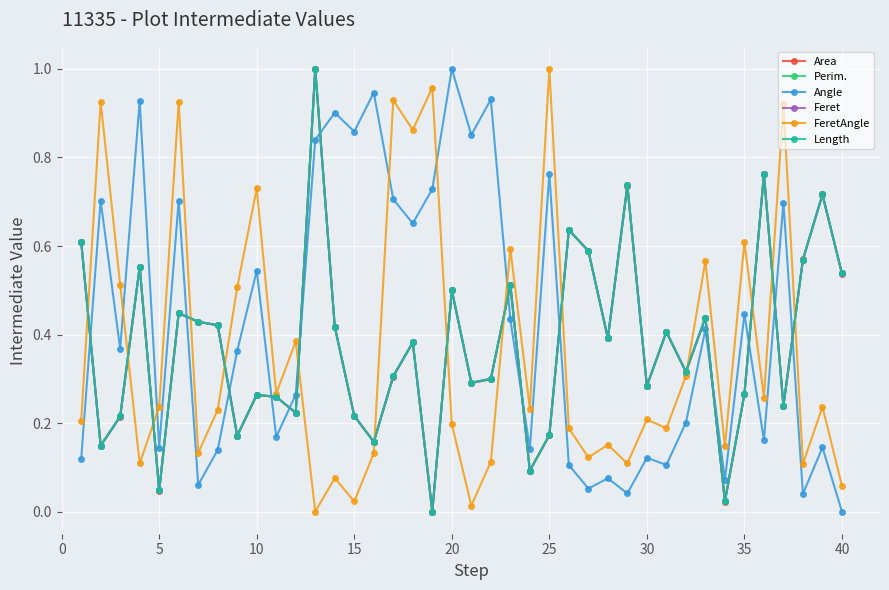

Is this an area chart (filled region under the line)?

No